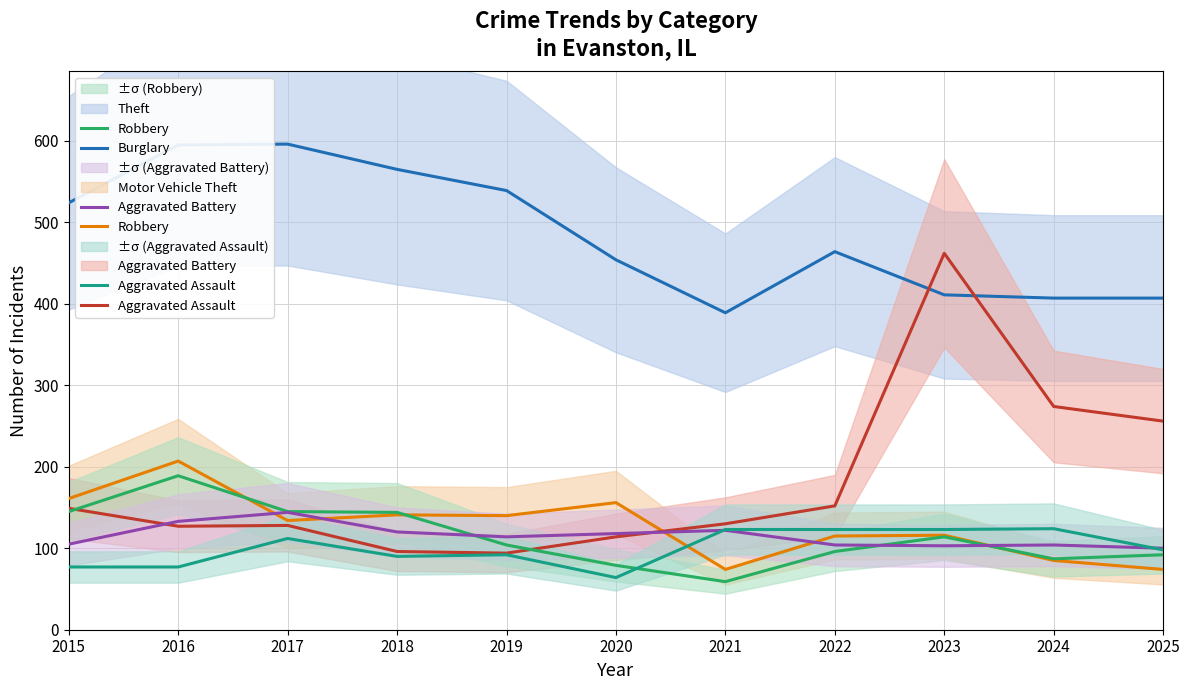

Does the chart have visible grid lines?

Yes